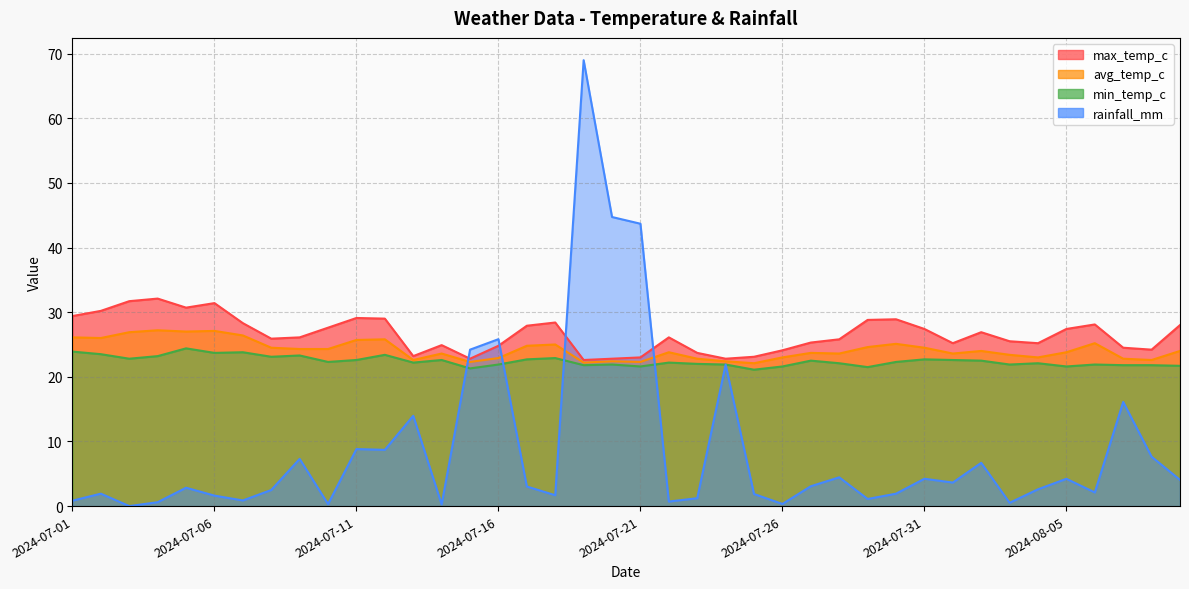

Reading left to right, what are all the values shown in this chart?

max_temp_c: 29.4	30.2	31.7	32.1	30.7	31.4	28.3	25.9	26.1	27.6	29.1	29.0	23.2	24.9	22.8	24.8	27.9	28.4	22.6	22.8	23.0	26.1	23.7	22.8	23.1	24.1	25.3	25.8	28.8	28.9	27.4	25.2	26.9	25.5	25.2	27.4	28.1	24.5	24.2	28.0
avg_temp_c: 26.1	26.0	26.9	27.2	27.0	27.1	26.4	24.5	24.3	24.3	25.7	25.8	22.6	23.6	22.3	22.9	24.8	25.0	22.2	22.4	22.3	23.8	22.8	22.4	22.1	23.0	23.7	23.6	24.6	25.1	24.5	23.6	24.0	23.4	23.0	23.8	25.2	22.8	22.6	24.0
min_temp_c: 23.9	23.5	22.8	23.2	24.4	23.7	23.8	23.1	23.3	22.3	22.6	23.4	22.2	22.6	21.3	21.9	22.7	22.9	21.8	21.9	21.6	22.2	22.0	21.9	21.1	21.6	22.5	22.1	21.5	22.3	22.7	22.6	22.5	21.9	22.1	21.6	21.9	21.8	21.8	21.7
rainfall_mm: 0.8	1.9	0.0	0.6	2.8	1.6	0.9	2.5	7.3	0.3	8.8	8.7	14.0	0.3	24.2	25.8	3.0	1.7	69.0	44.7	43.7	0.7	1.2	21.9	1.9	0.3	3.1	4.5	1.1	1.9	4.2	3.6	6.7	0.5	2.6	4.2	2.1	16.1	7.6	4.0